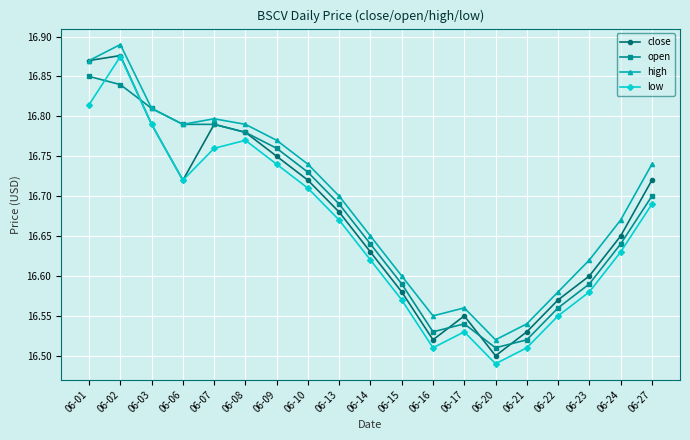

Which series ends up on top after the final intersection of low and open?

open